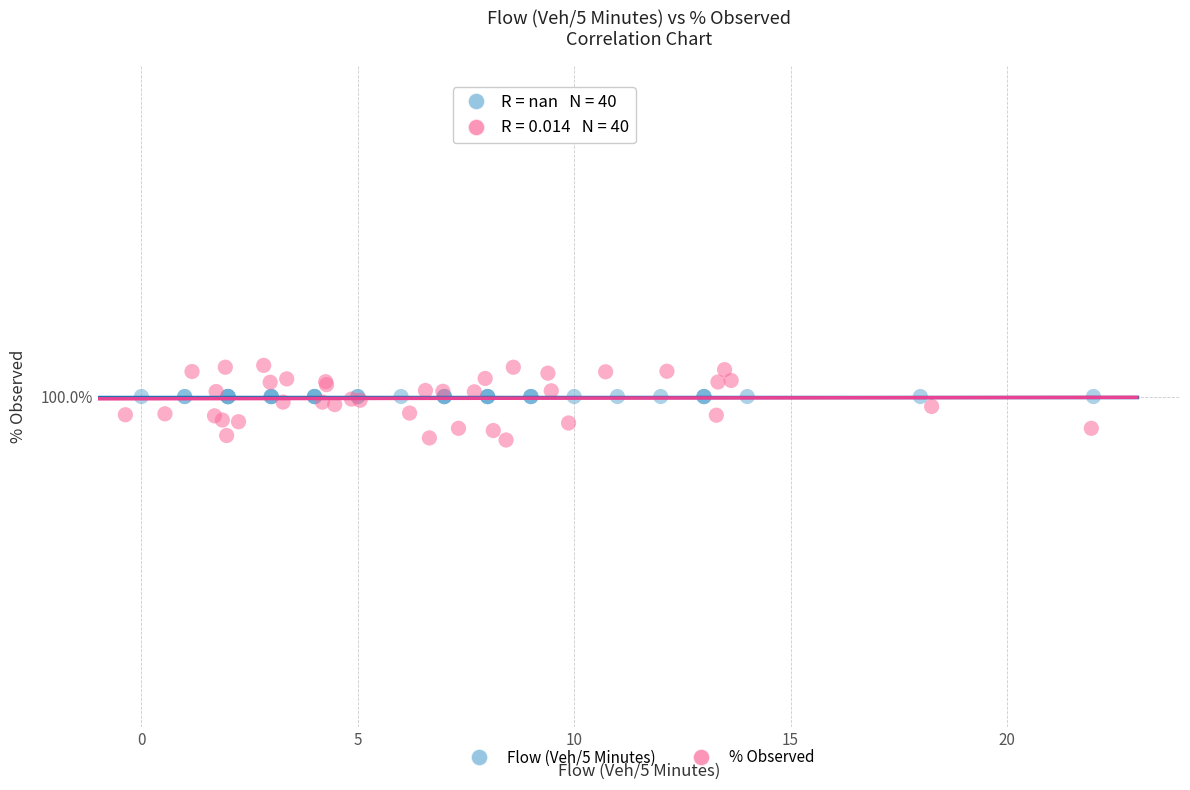

Which series reaches the minimum Y coordinate?

% Observed